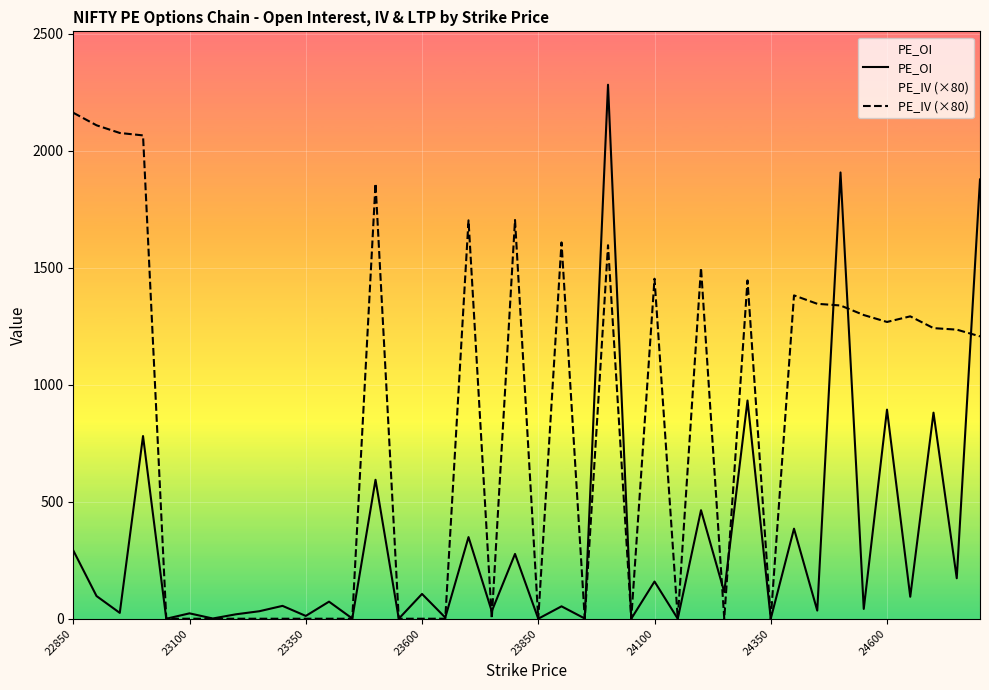

What is the highest value of the PE_OI series?

2283.0